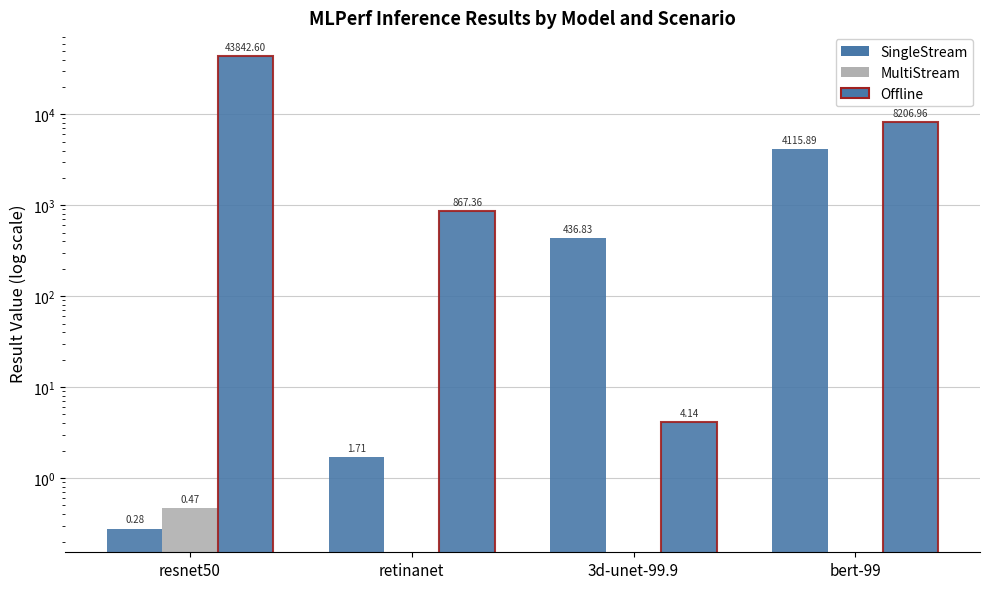

List the series in order of their peak value, lowest first.

MultiStream, SingleStream, Offline